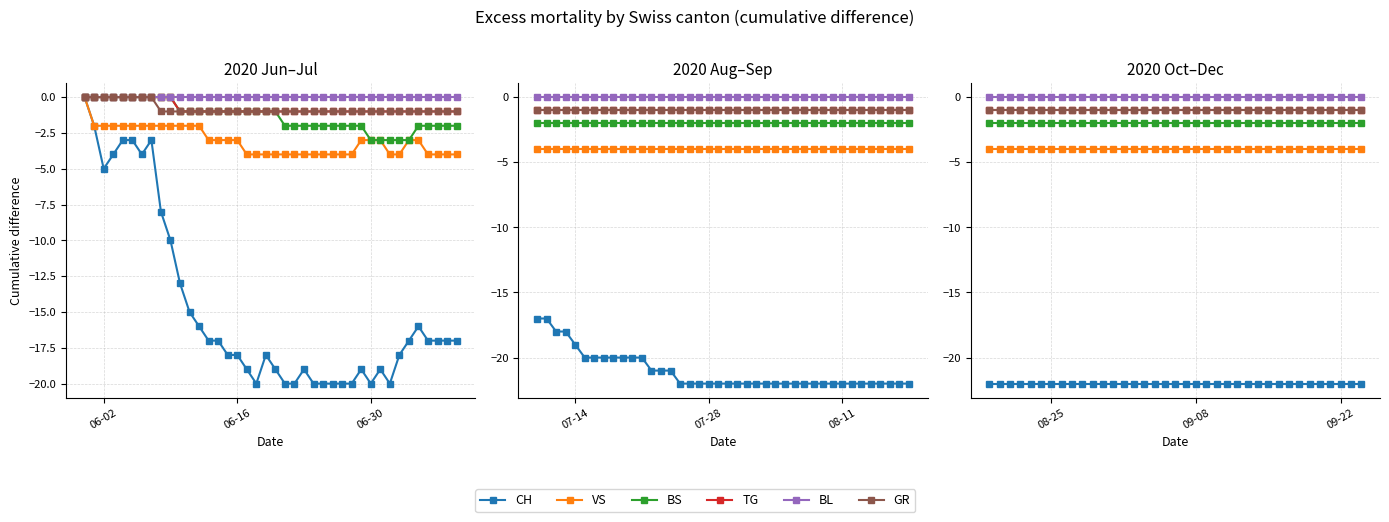

Does the chart display data point markers on the line(s)?

Yes